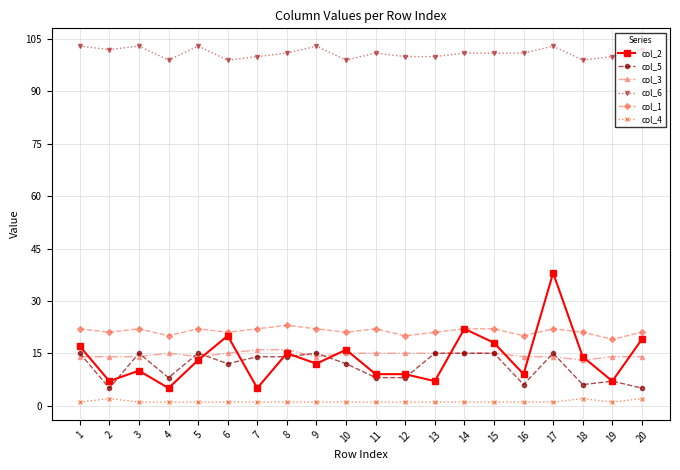

What is the greatest value displayed?

103